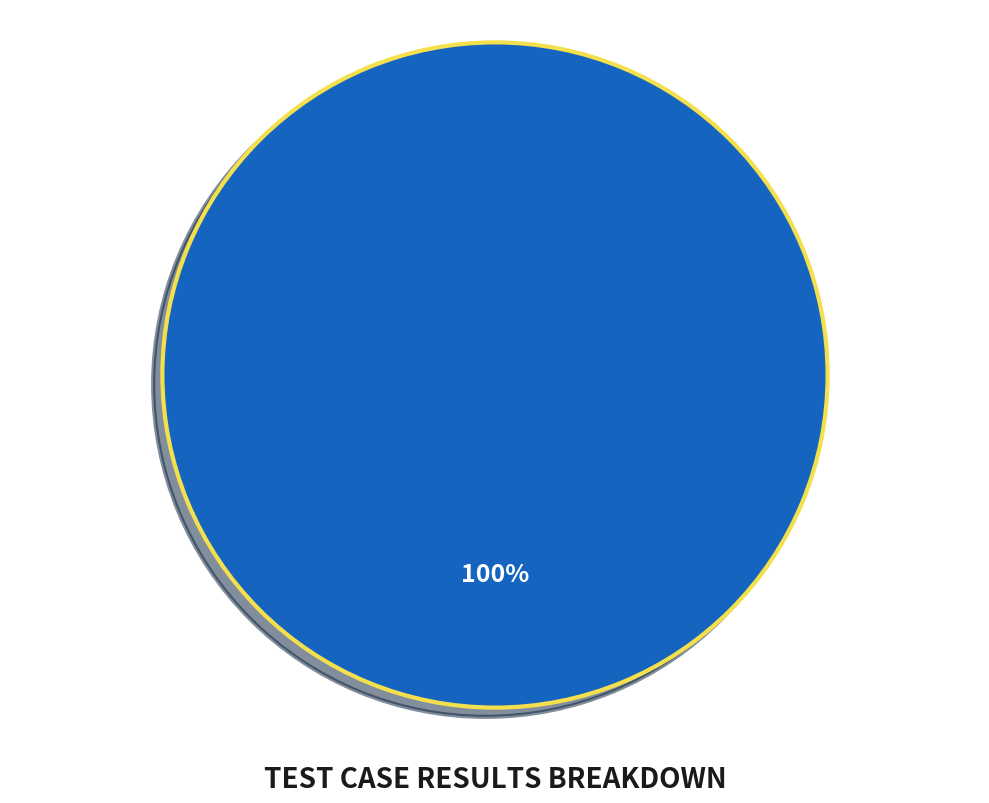

What is the largest slice in the pie chart?

Pass